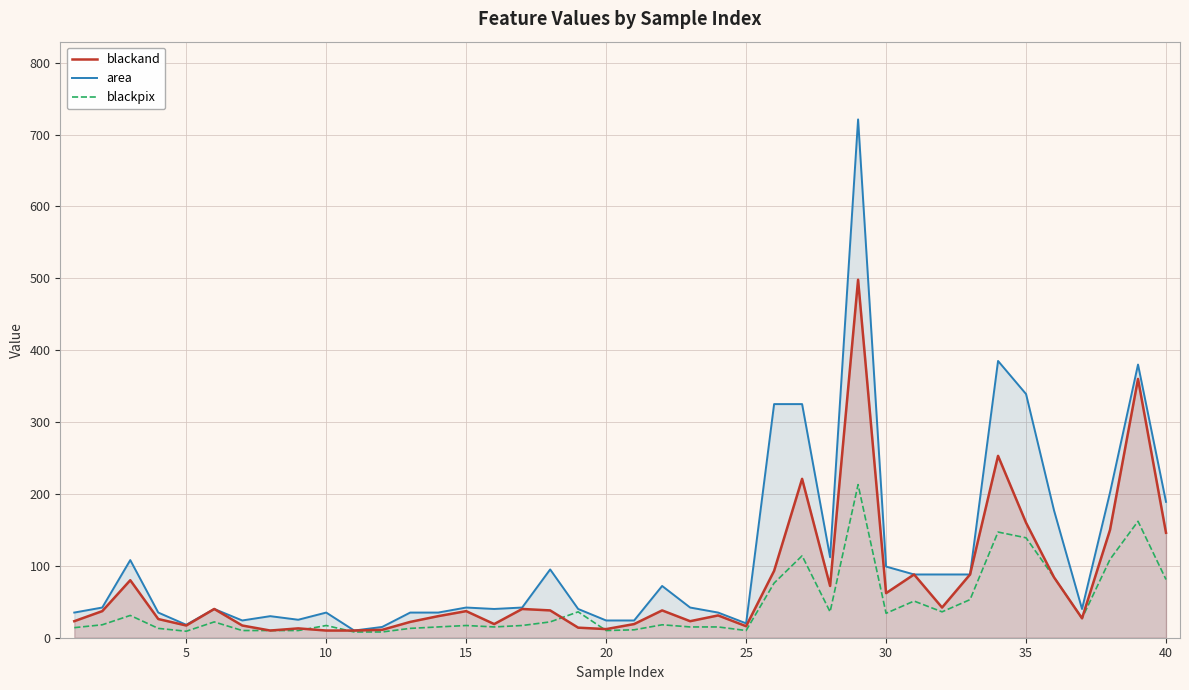

Which series has the largest total across all categories?

area